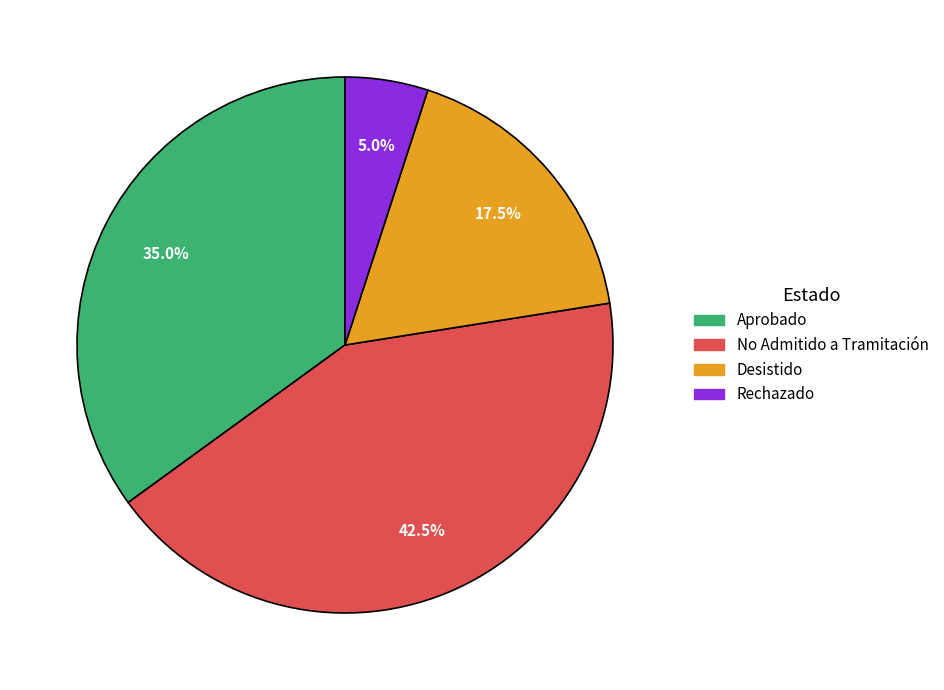

Rank the categories by value from highest to lowest.

No Admitido a Tramitación, Aprobado, Desistido, Rechazado